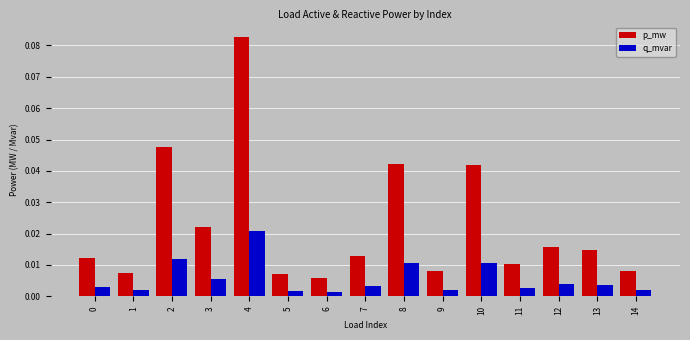

At 5, list the series in order from largest to smallest.

p_mw, q_mvar